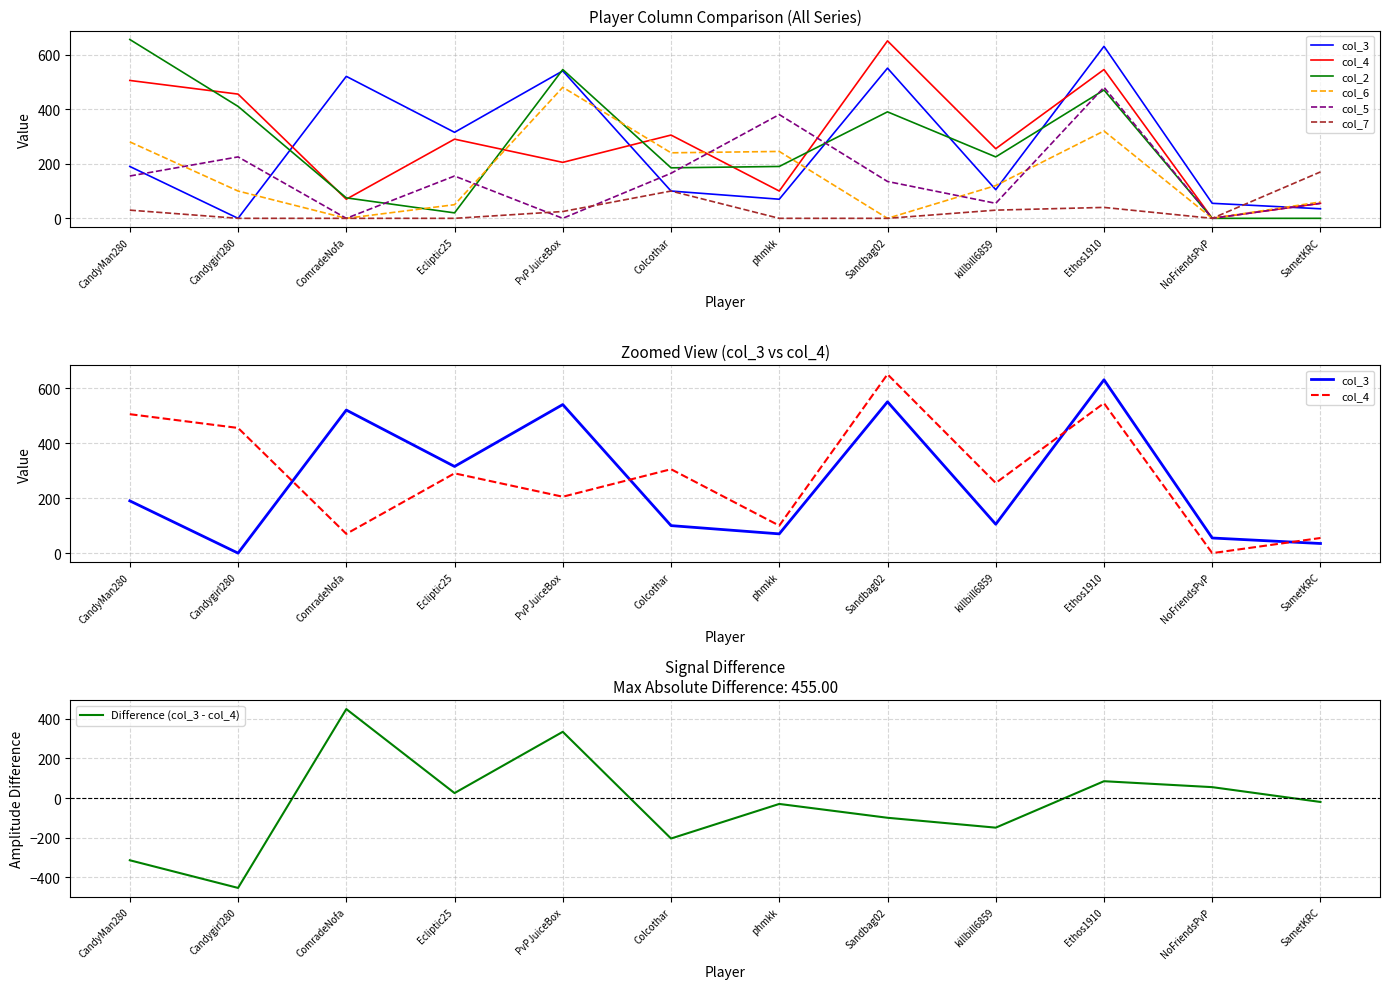

Which category has the highest value in the col_3 series?

Ethos1910